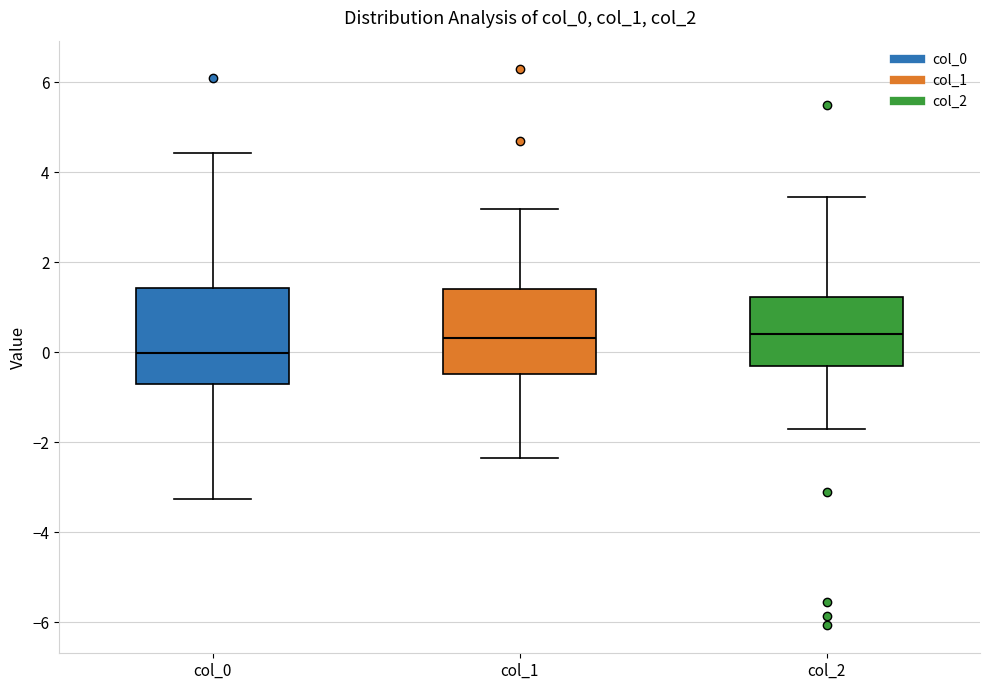

Where does the lower whisker of the box for col_2 end on the y-axis? The values are not printed on the chart, so give them approximately, as read against the axis.

-1.8